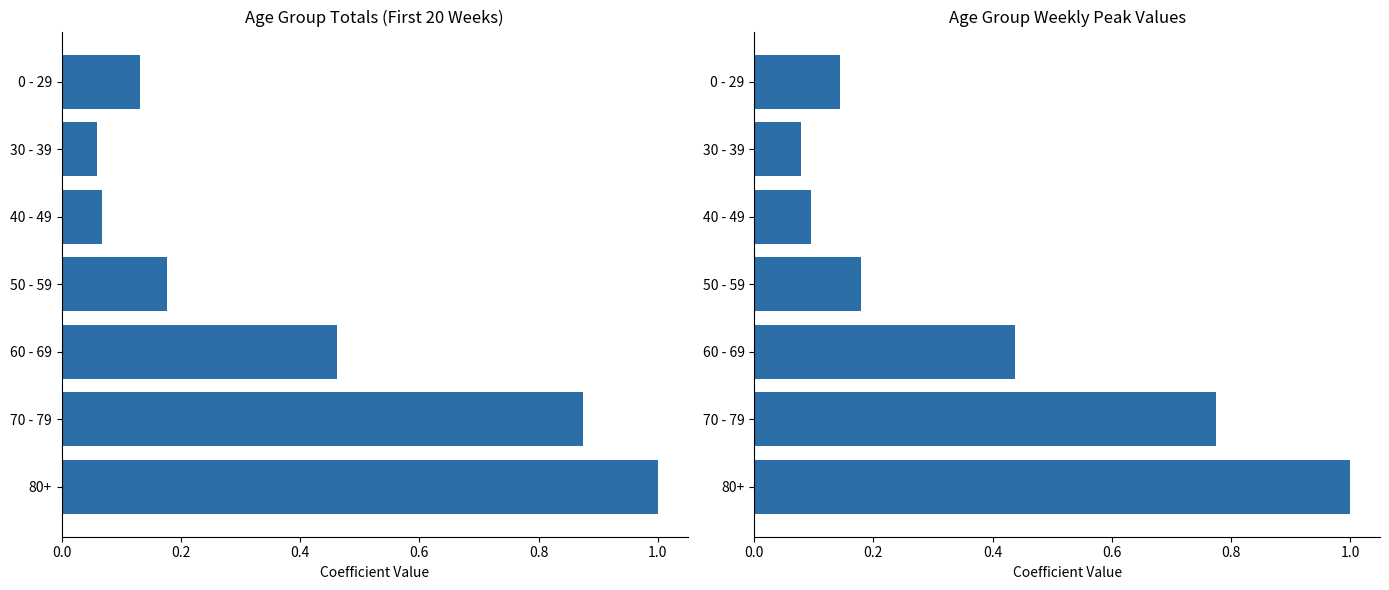

Are the bars grouped side by side (vs. stacked)?

No